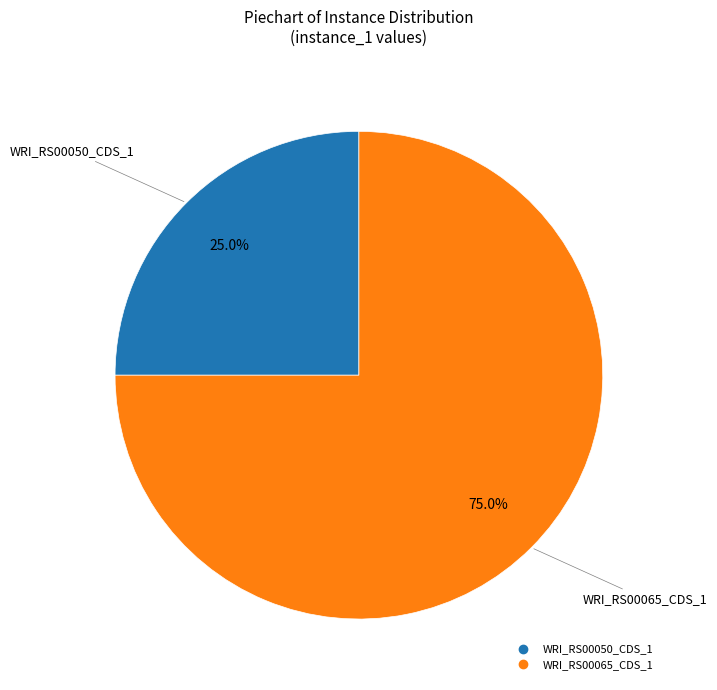

Is it true that WRI_RS00050_CDS_1 is 15% of the pie?

False